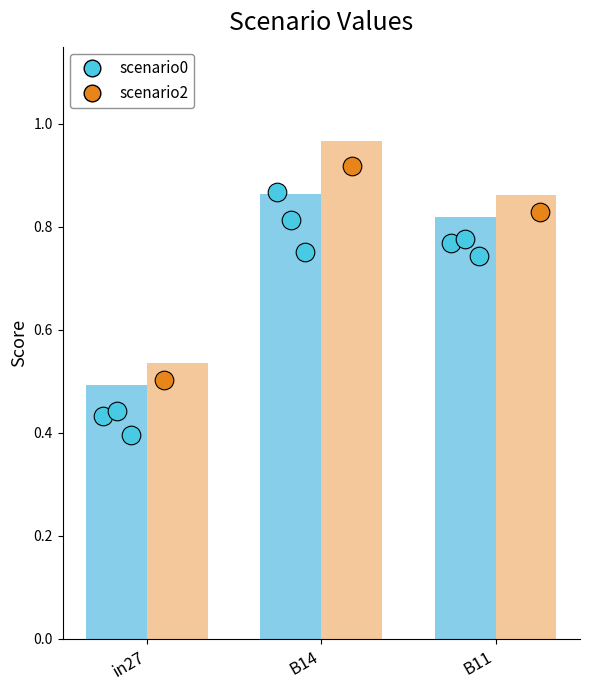

Which series has the largest Y range (max minus min)?

job64_scenario2_127